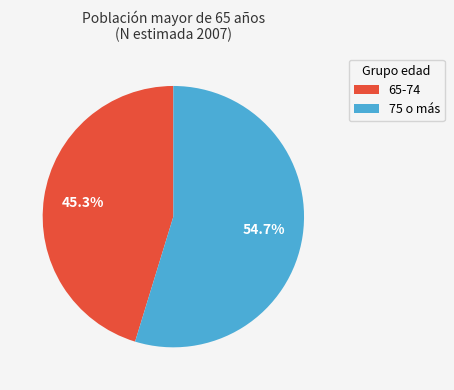

To the nearest percent, what percentage of the pie is 75 o más?

55%